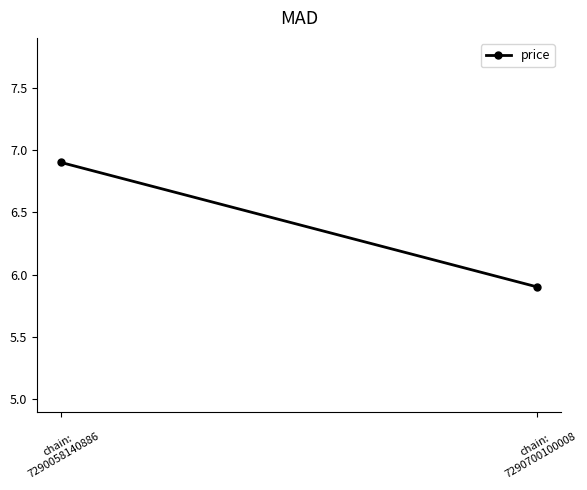

Reading right to left, extract all data points from this chart.

5.9	6.9